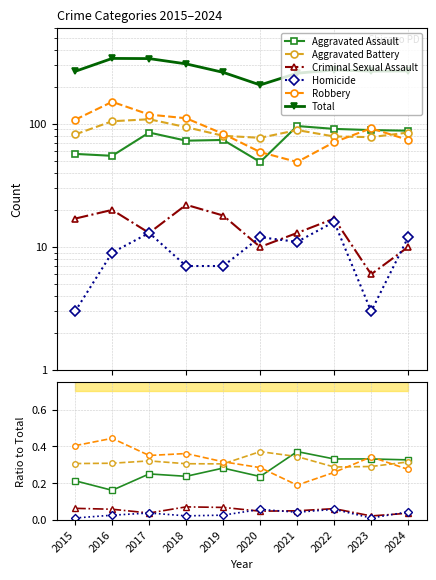

Reading left to right, transcribe all the data shown in this chart.

Aggravated Assault: 0.2	0.2	0.3	0.2	0.3	0.2	0.4	0.3	0.3	0.3
Aggravated Battery: 0.3	0.3	0.3	0.3	0.3	0.4	0.3	0.3	0.3	0.3
Criminal Sexual Assault: 0.1	0.1	0.0	0.1	0.1	0.0	0.1	0.1	0.0	0.0
Homicide: 0.0	0.0	0.0	0.0	0.0	0.1	0.0	0.1	0.0	0.0
Robbery: 0.4	0.4	0.4	0.4	0.3	0.3	0.2	0.3	0.3	0.3
Total: 267.0	340.0	339.0	307.0	262.0	207.0	258.0	274.0	268.0	269.0